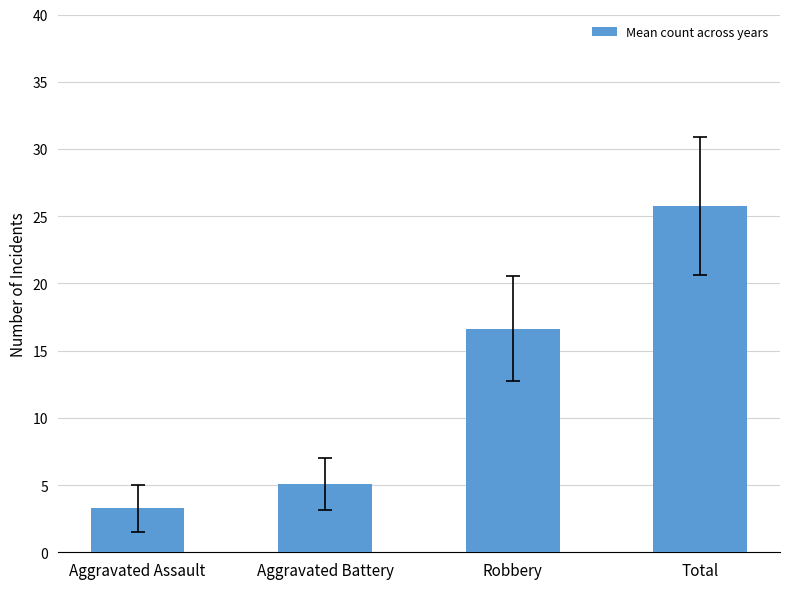

Reading right to left, list all the values displayed in this chart.

25.7	16.6	5.1	3.3